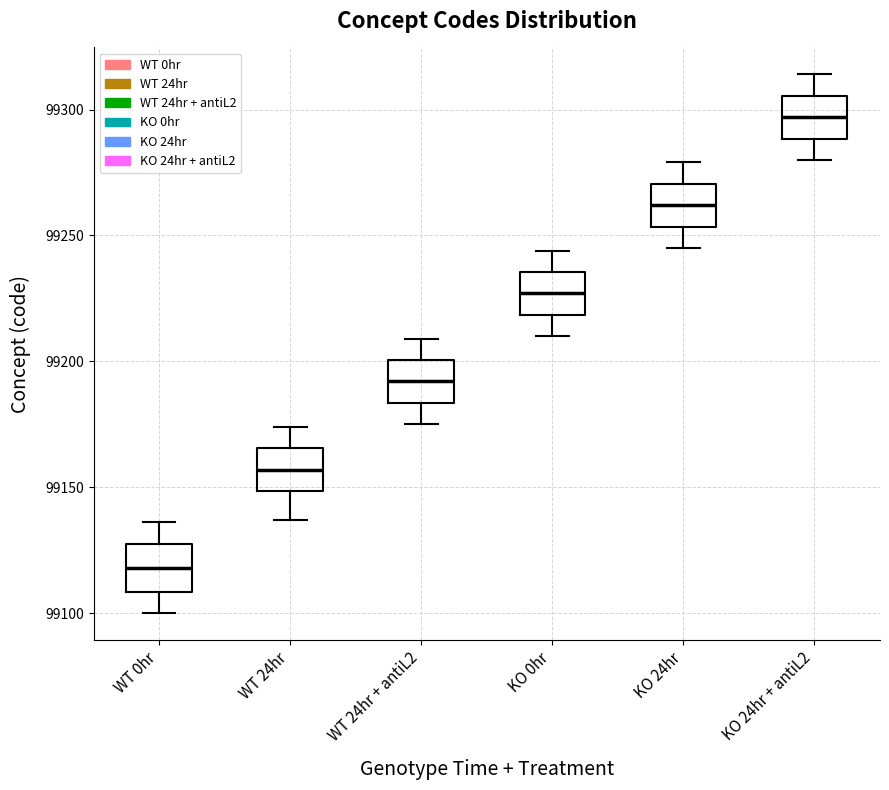

Reading left to right, read every box against the y-axis: the position of its median line, the range the box covers, and the ends of its whiskers. The values are not printed on the chart, so give them approximately, as read against the axis.

WT 0hr: median 99120, box 99110 to 99130, whiskers 99100 to 99135
WT 24hr: median 99155, box 99150 to 99165, whiskers 99135 to 99175
WT 24hr + antiL2: median 99190, box 99185 to 99200, whiskers 99175 to 99210
KO 0hr: median 99225, box 99220 to 99235, whiskers 99210 to 99245
KO 24hr: median 99260, box 99255 to 99270, whiskers 99245 to 99280
KO 24hr + antiL2: median 99295, box 99290 to 99305, whiskers 99280 to 99315